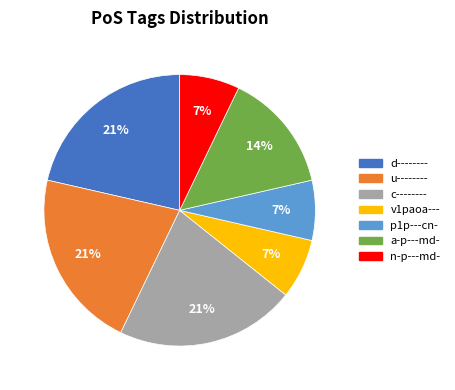

To the nearest percent, what percentage of the pie is c--------?

21%